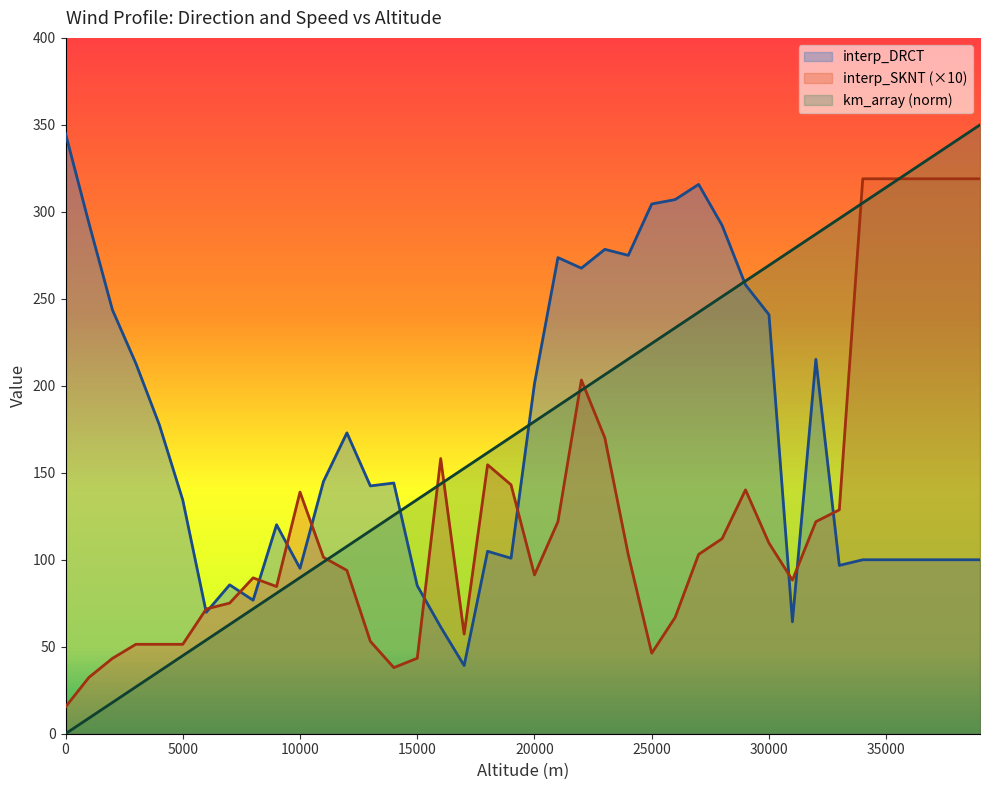

What is the sum of all interp_SKNT values?

5068.8